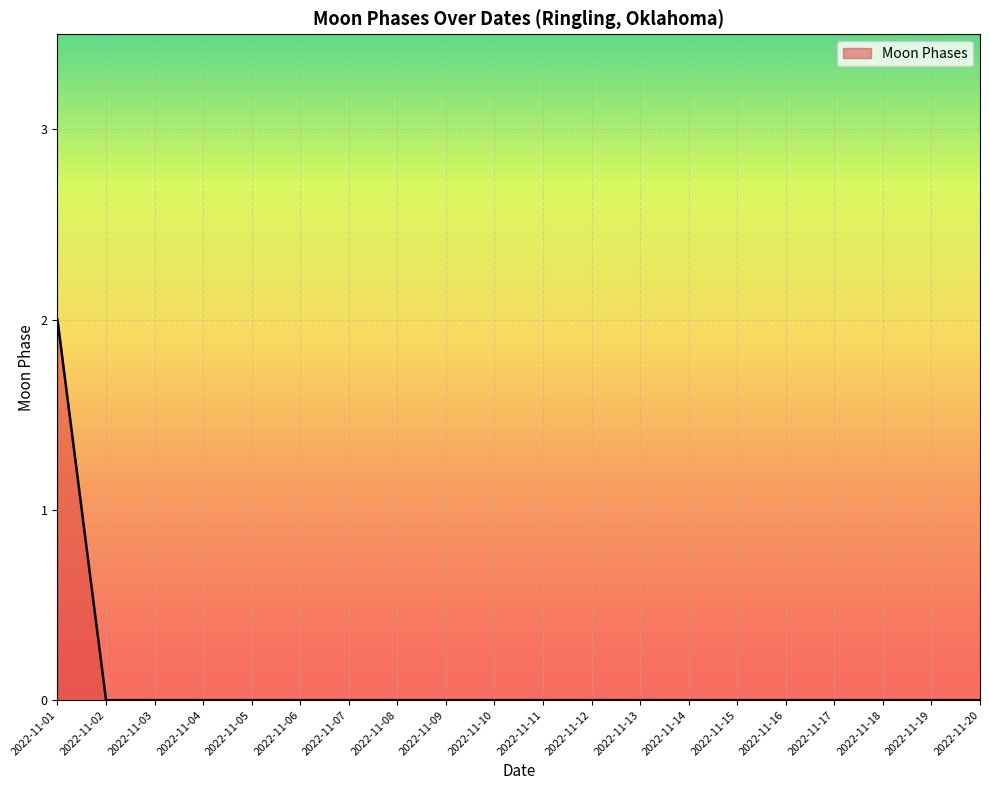

Does the chart have visible grid lines?

Yes